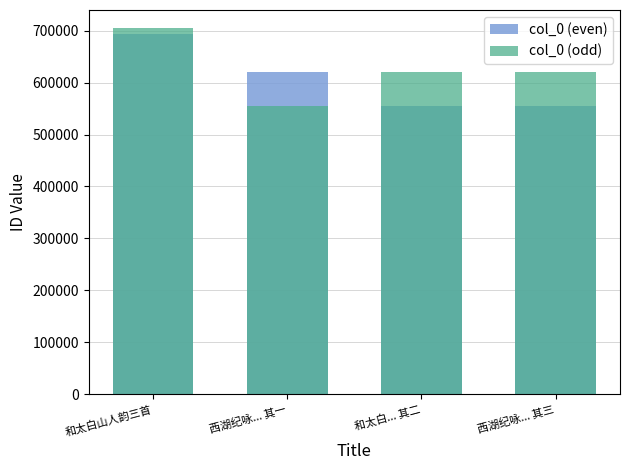

What is the sum of the col_0 (odd) values at 和太白... 其二 and 西湖纪咏... 其一?

1176854